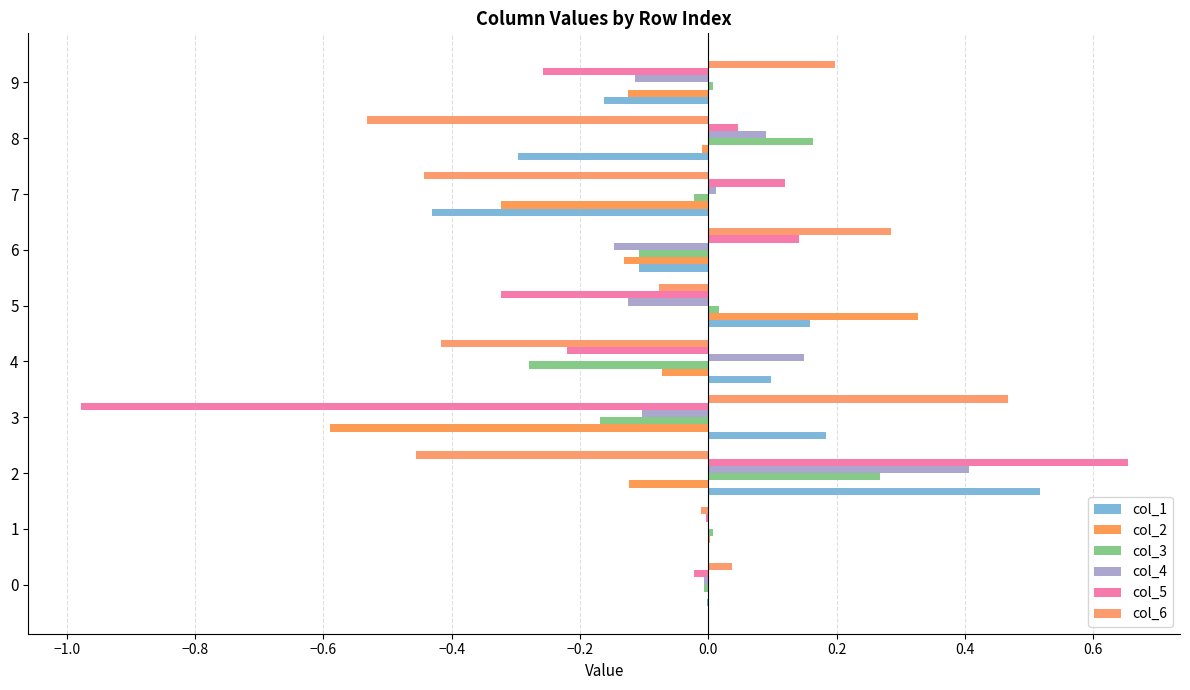

How many distinct data groups are displayed?

6